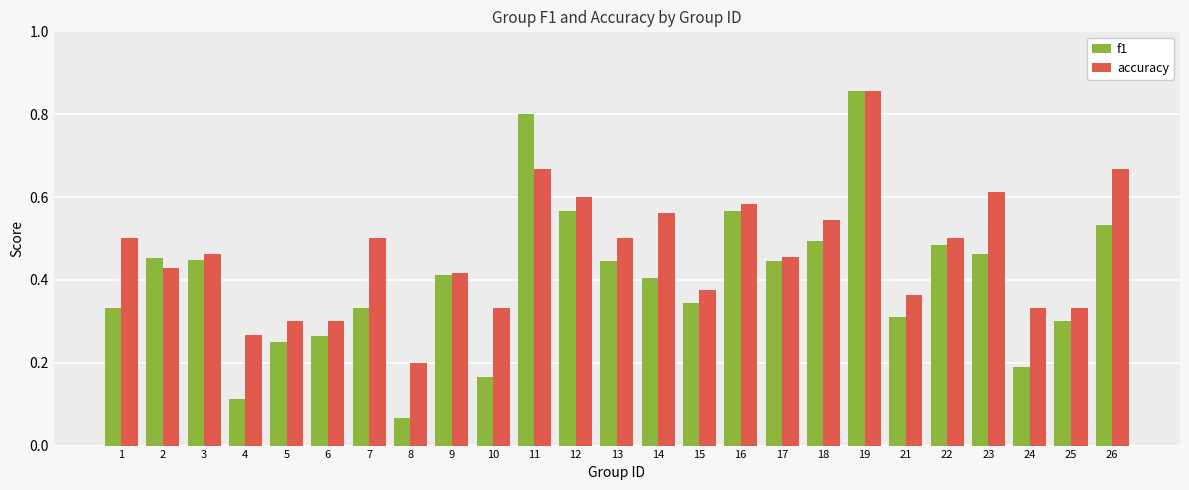

List the series in order of their overall mean, highest first.

accuracy, f1